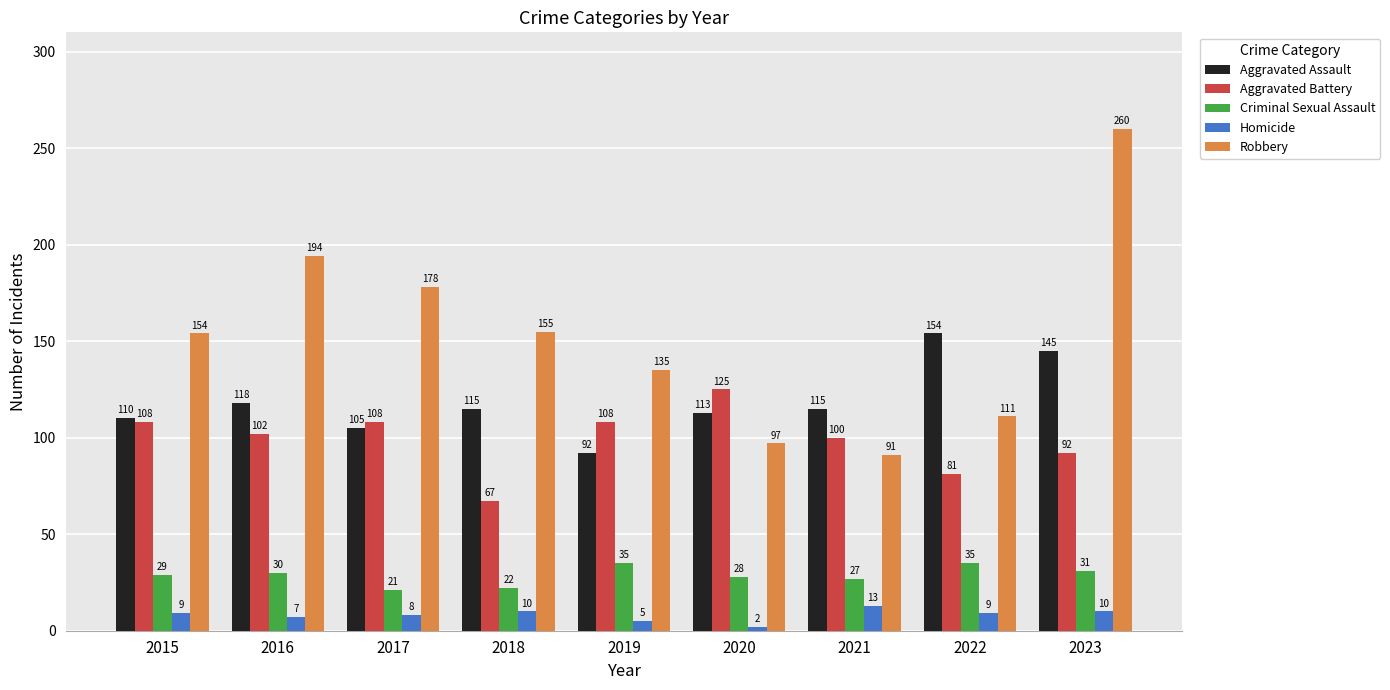

Which series has the largest range (max minus min)?

Robbery